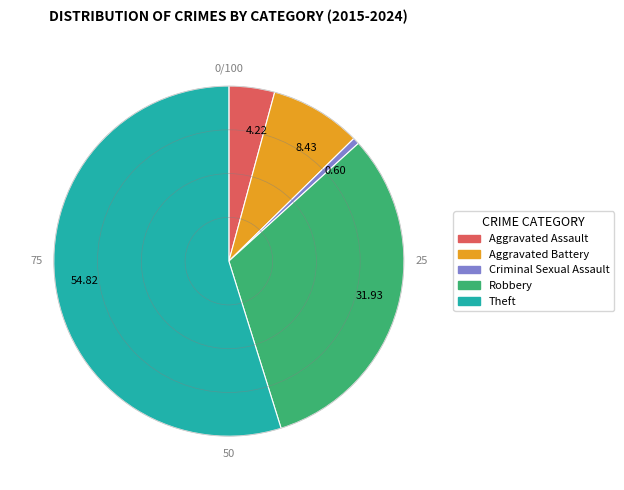

Do 4.22 and 8.43 together represent more than half of the pie?

No